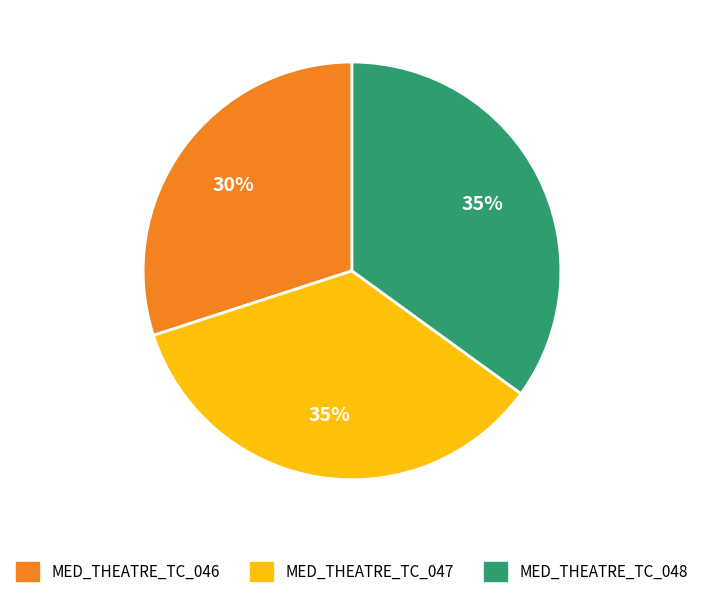

How many slices are in this pie chart?

3